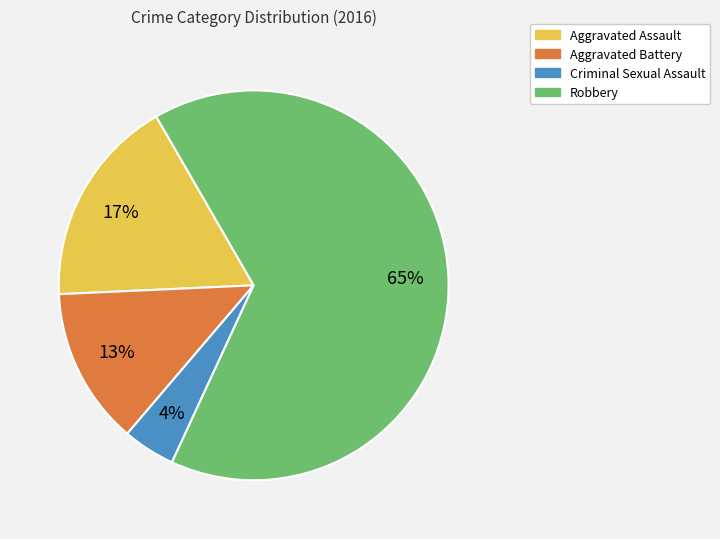

Which has a higher value, Criminal Sexual Assault or Aggravated Battery?

Aggravated Battery